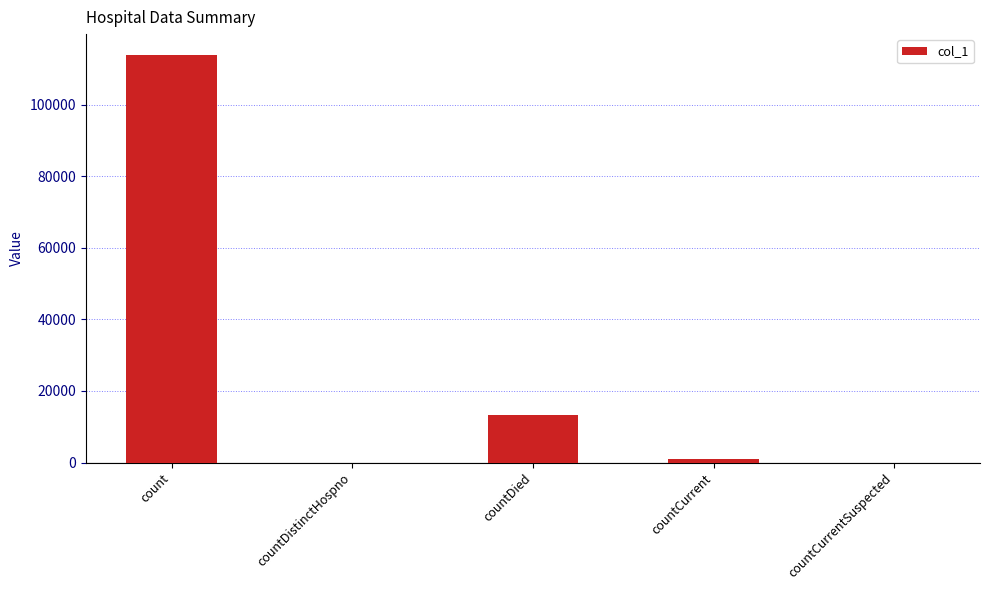

How many distinct data groups are displayed?

1